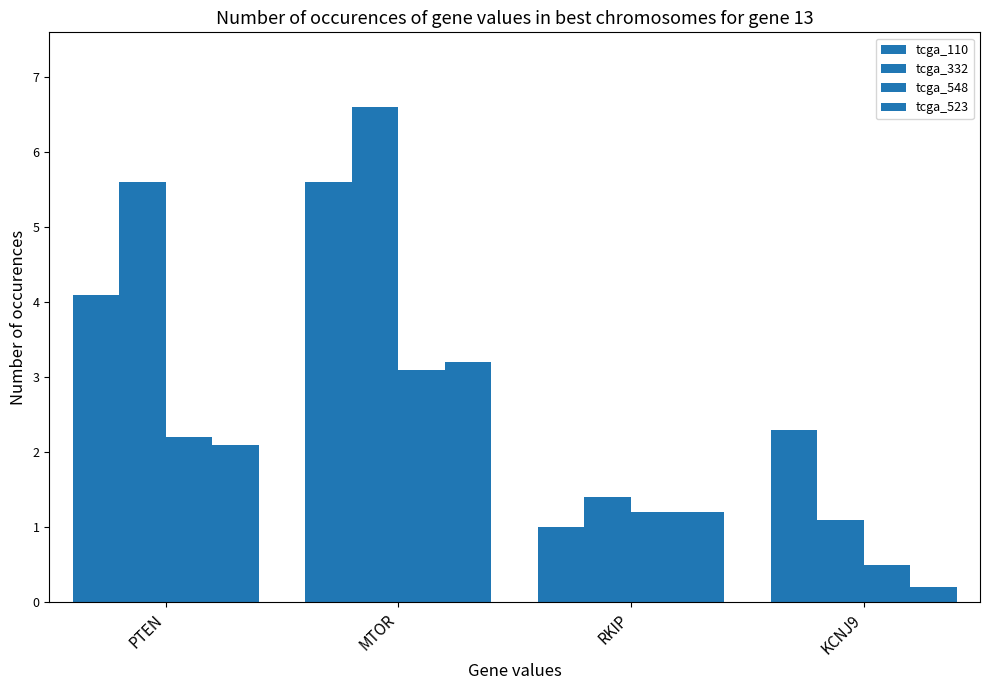

Which series has the largest total across all categories?

tcga_332